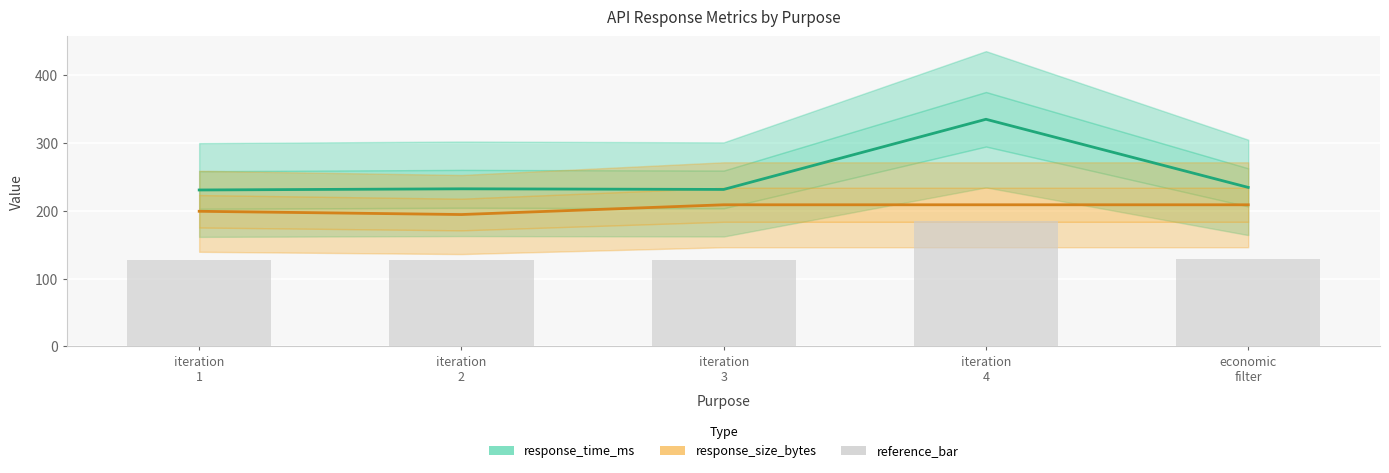

What is the total value across all series at economic
filter?

572.2